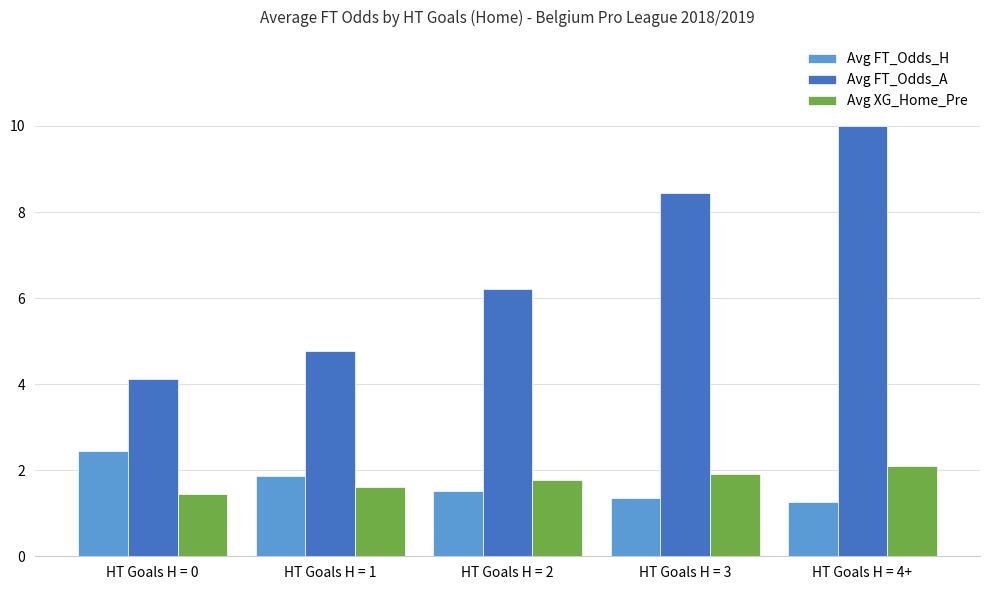

What is the label of the 3rd bar from the left?

HT Goals H = 2